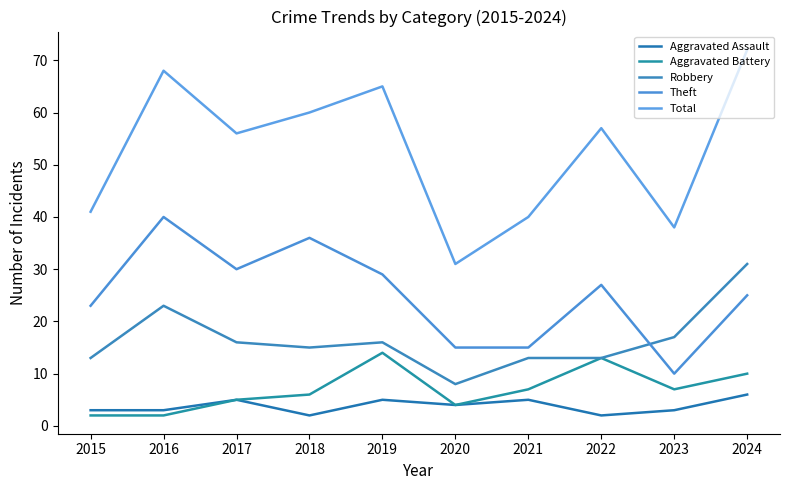

The value of Aggravated Assault at 2022 is 2. True or false?

True